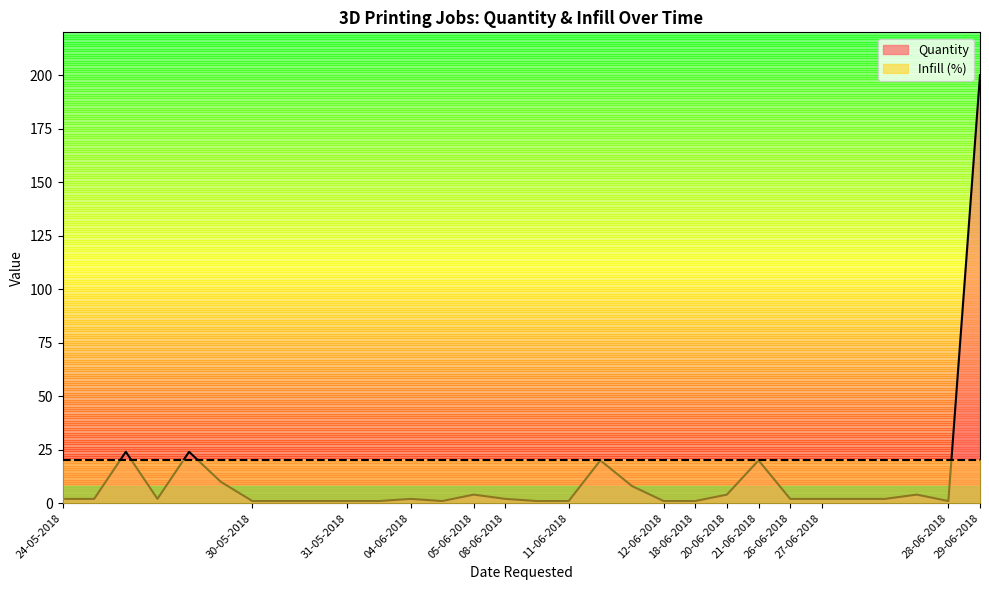

Reading right to left, what are all the values shown in this chart?

29-06-2018=200	28-06-2018=1	27-06-2018=4	27-06-2018=2	27-06-2018=2	27-06-2018=2	26-06-2018=2	21-06-2018=20	20-06-2018=4	18-06-2018=1	12-06-2018=1	11-06-2018=8	11-06-2018=20	11-06-2018=1	08-06-2018=1	08-06-2018=2	05-06-2018=4	04-06-2018=1	04-06-2018=2	31-05-2018=1	31-05-2018=1	30-05-2018=1	30-05-2018=1	30-05-2018=1	24-05-2018=10	24-05-2018=24	24-05-2018=2	24-05-2018=24	24-05-2018=2	24-05-2018=2